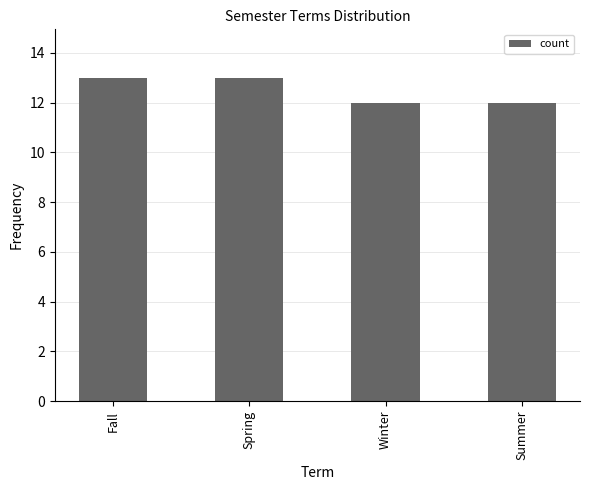

What is the sum of the values at Fall and Winter?

25